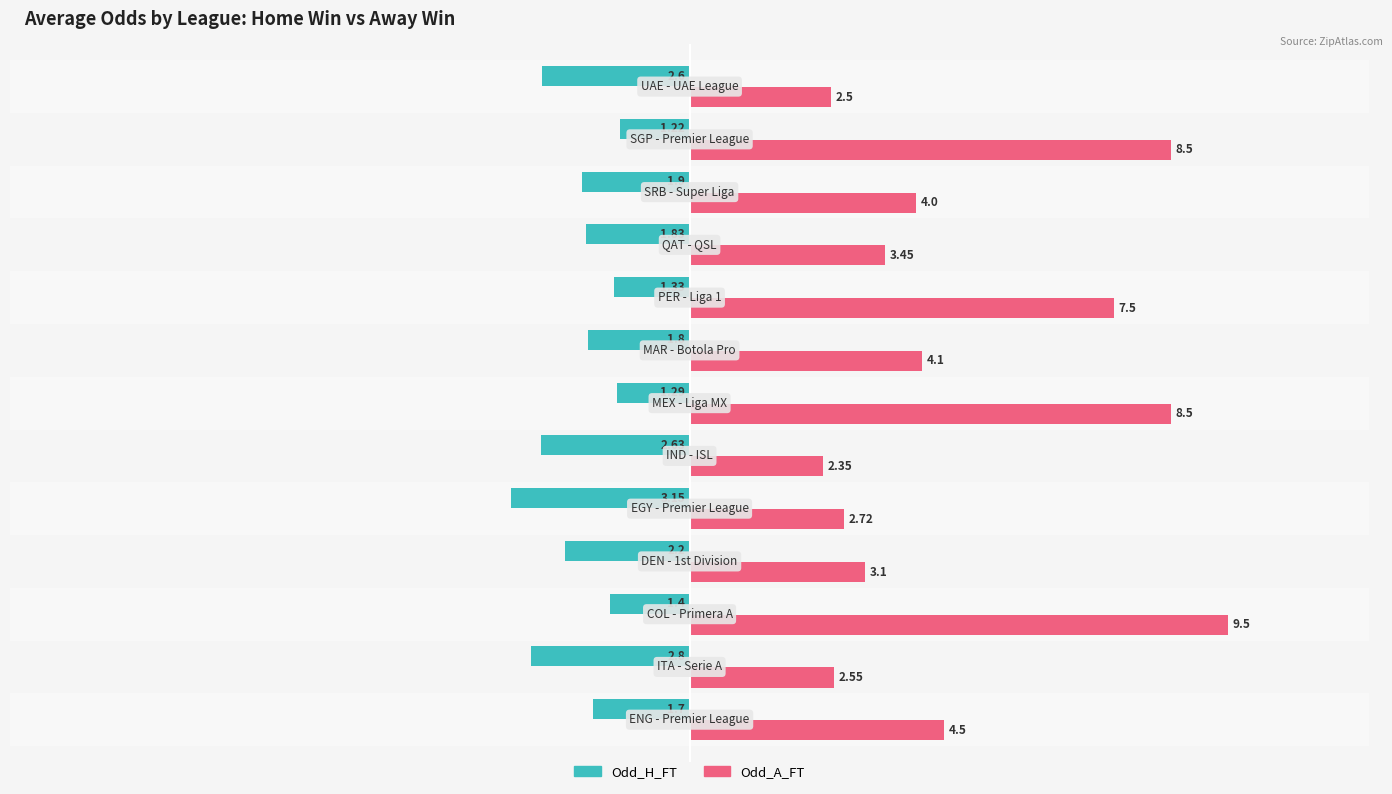

What is the sum of all Odd_A_FT values?

63.3